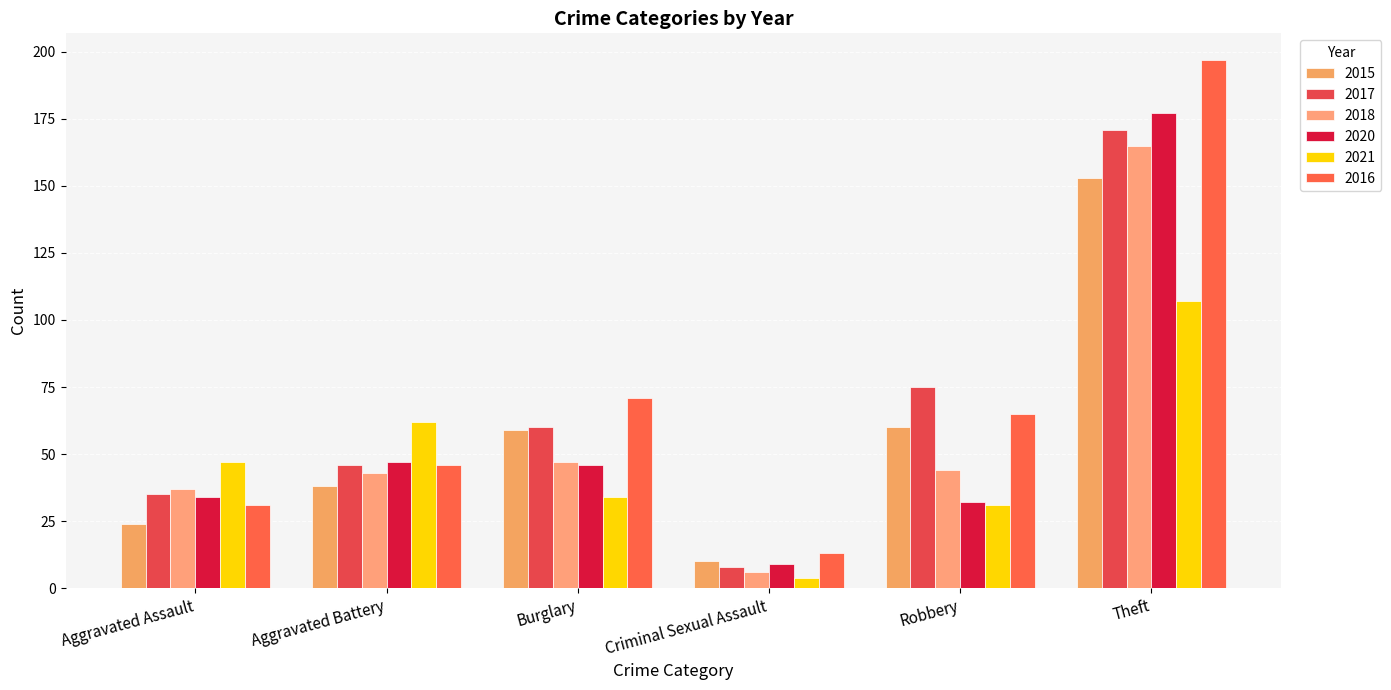

Does the chart contain stacked bars?

No